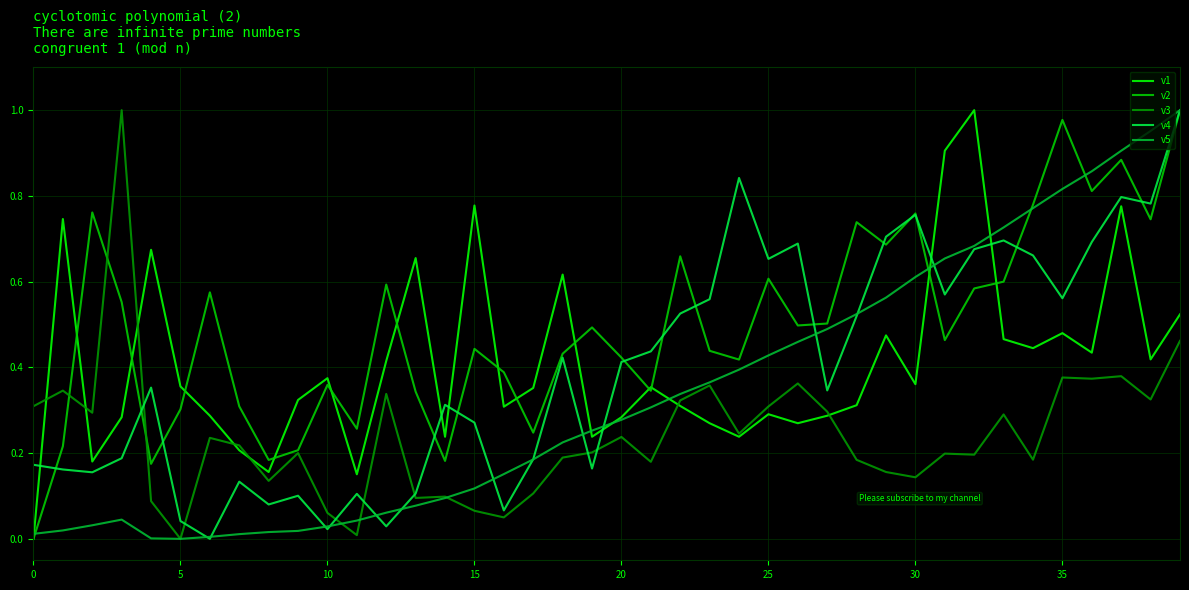

Which series has the largest total across all categories?

v2